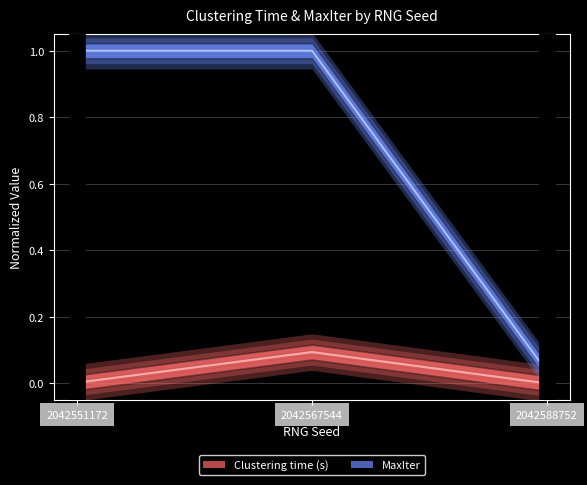

The MaxIter series shows 0.3 at 2042567544. True or false?

False